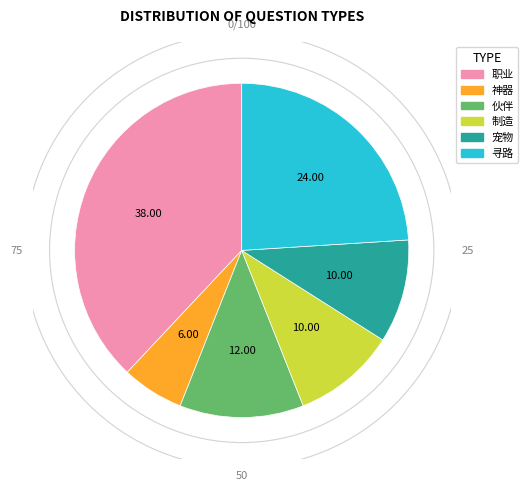

Do 制造 and 伙伴 together represent more than half of the pie?

No